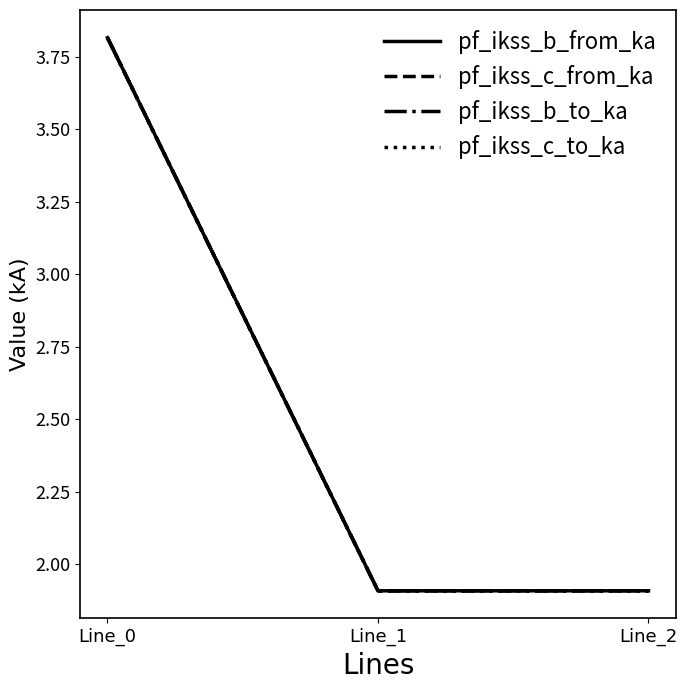

Does the chart display data point markers on the line(s)?

No